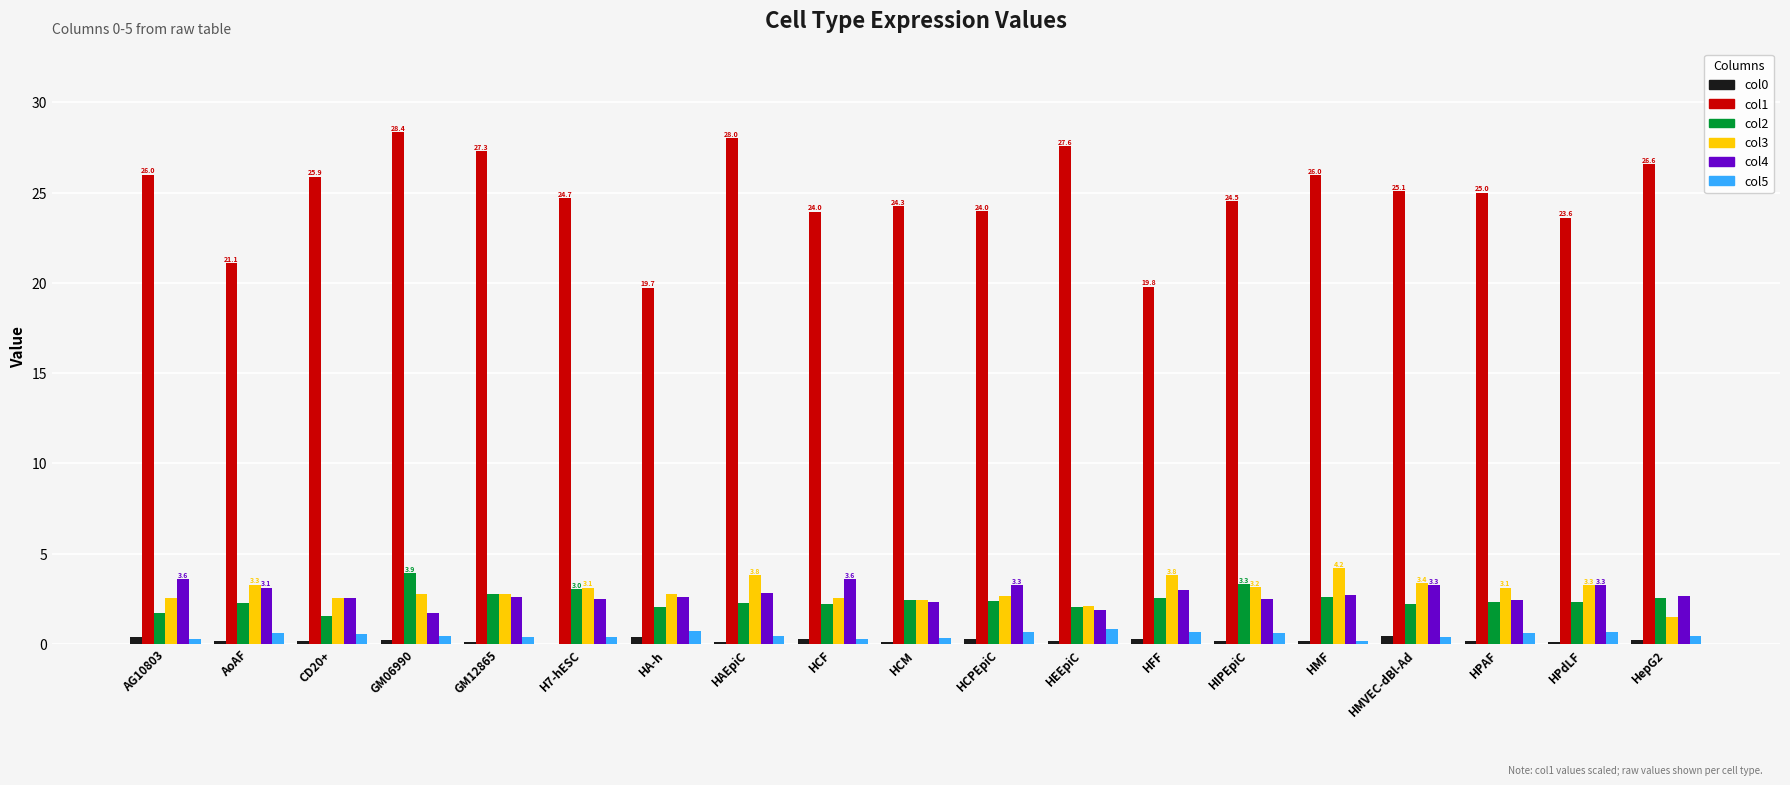

True or false: col2 has a value of 2.3 at HPdLF.

True